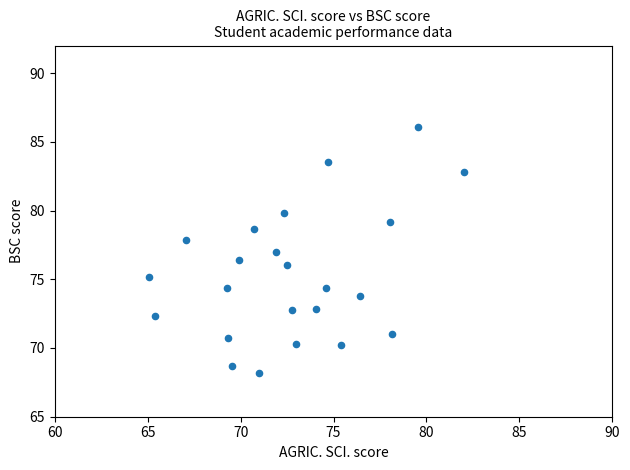

What is the range of X values (max minus min)?

16.9